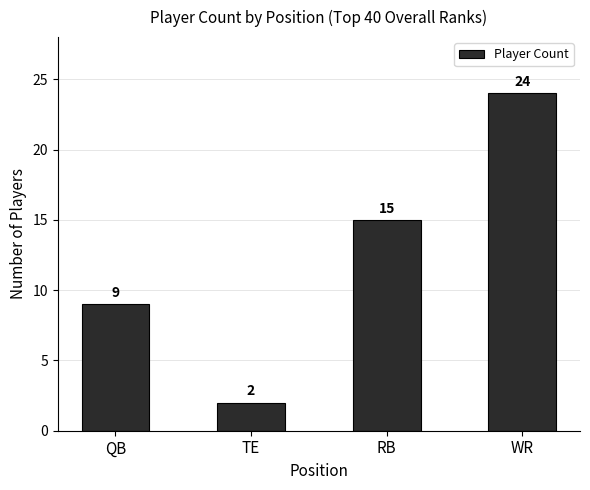

Count the values in the range 9 to 24.

3